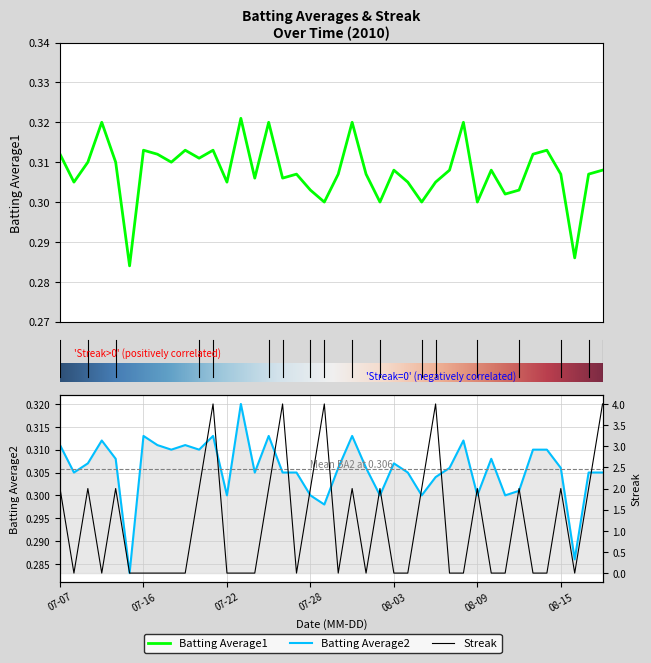

True or false: Batting Average2 has a value of 0.1 at 2010-07-17.

False